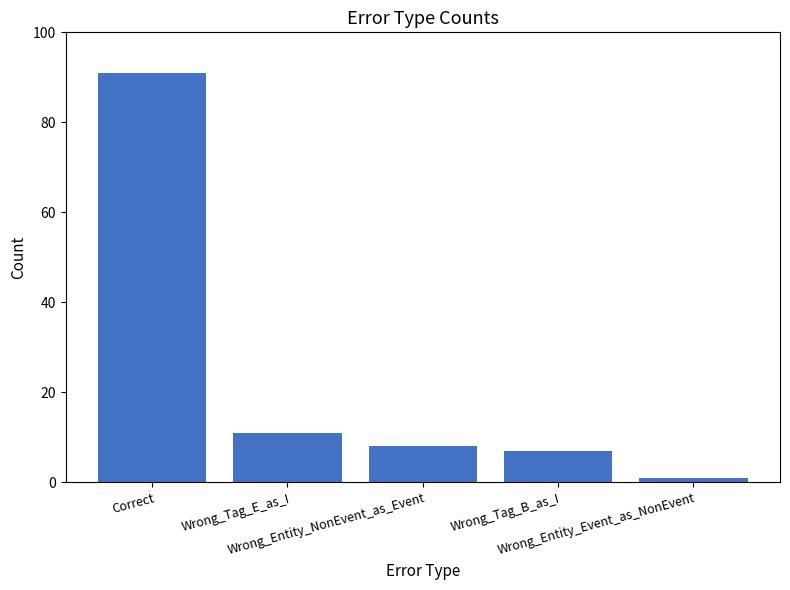

What value does the data have at Wrong_Tag_E_as_I, to the nearest 5?

10